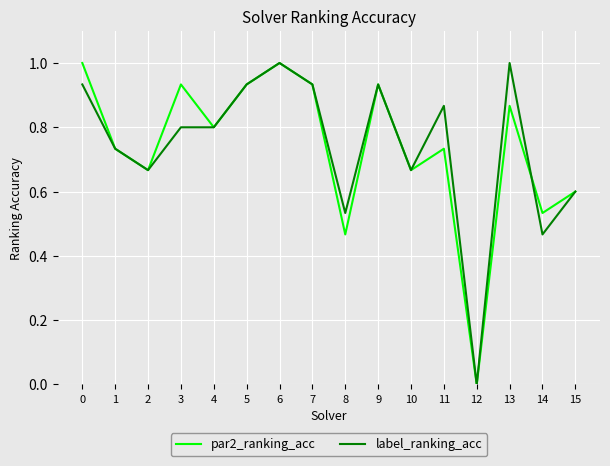

What are all the series names shown in the legend?

par2_ranking_acc, label_ranking_acc